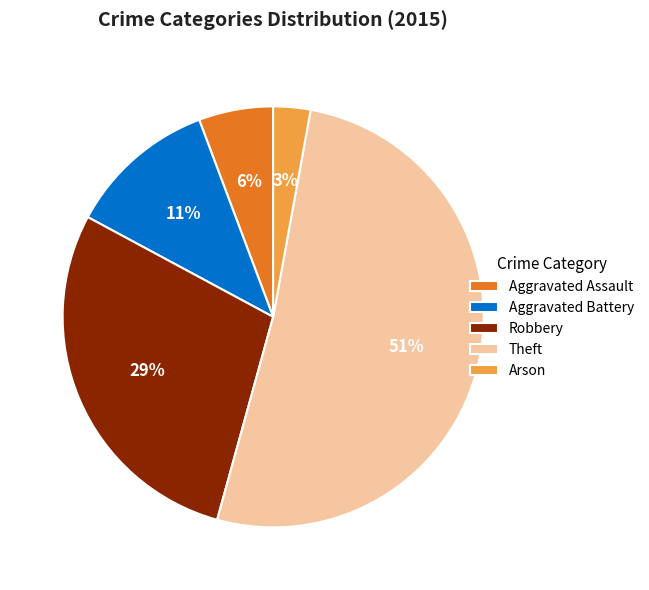

Does Aggravated Battery represent more than half of the total?

No